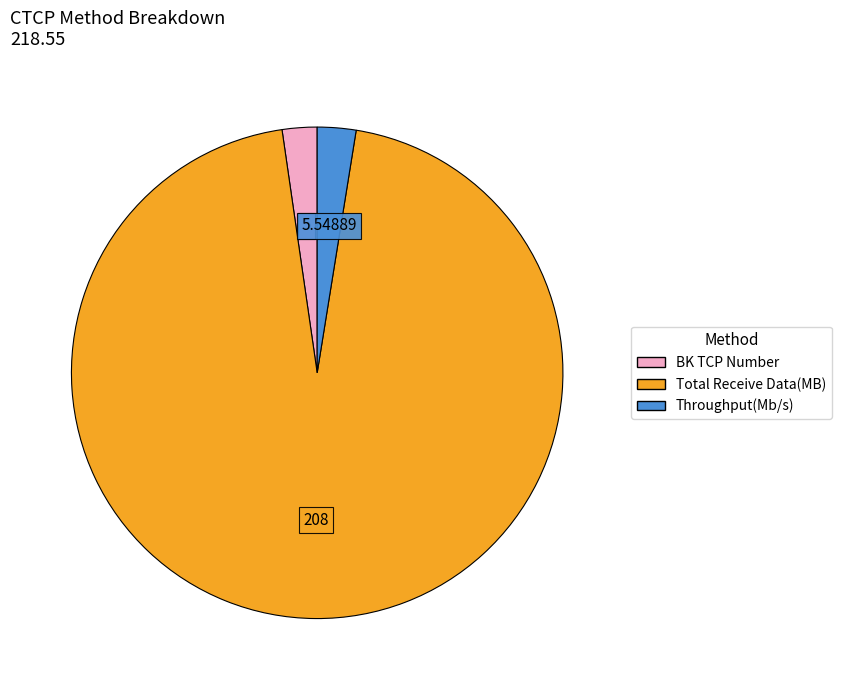

Combined, do Total Receive Data(MB) and Throughput(Mb/s) account for over 50%?

Yes